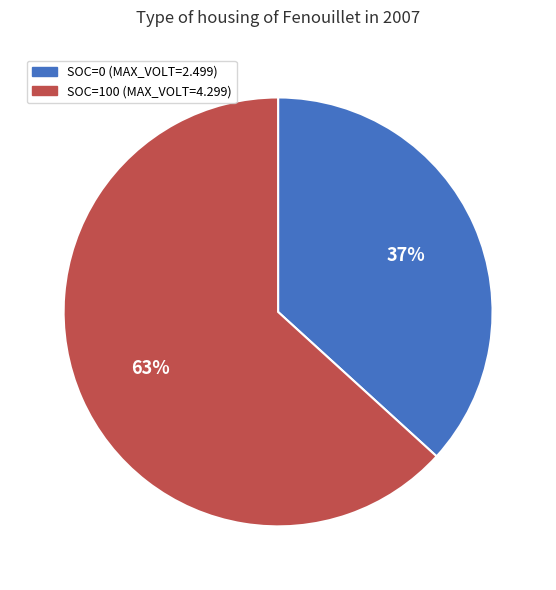

Which category accounts for the majority?

SOC=100